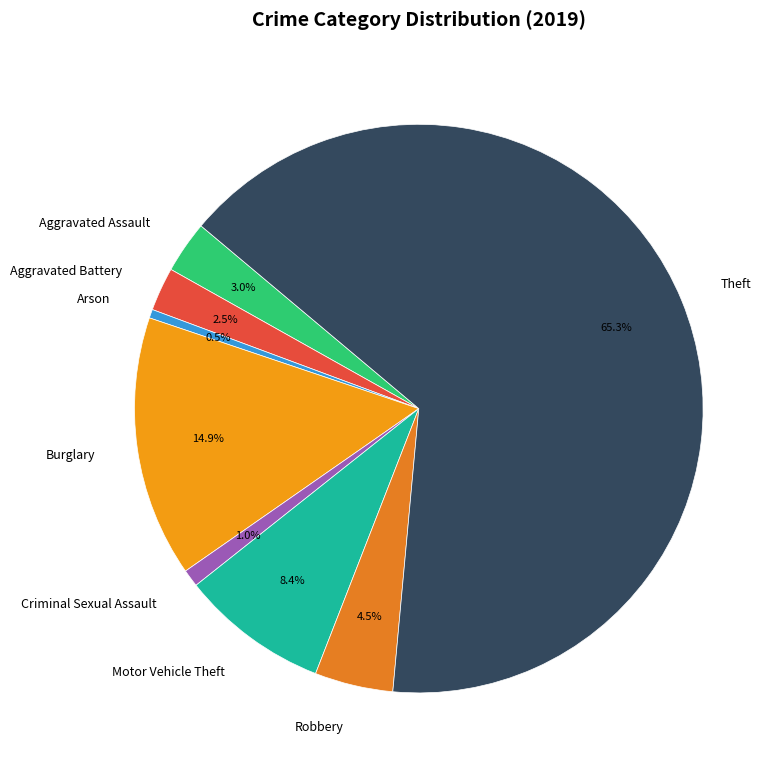

To the nearest percent, what is the combined percentage of Burglary and Aggravated Battery?

17%